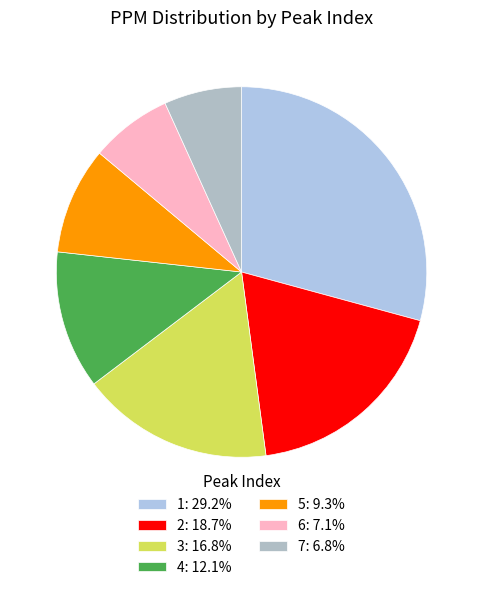

Which category has the smallest portion of the pie?

7